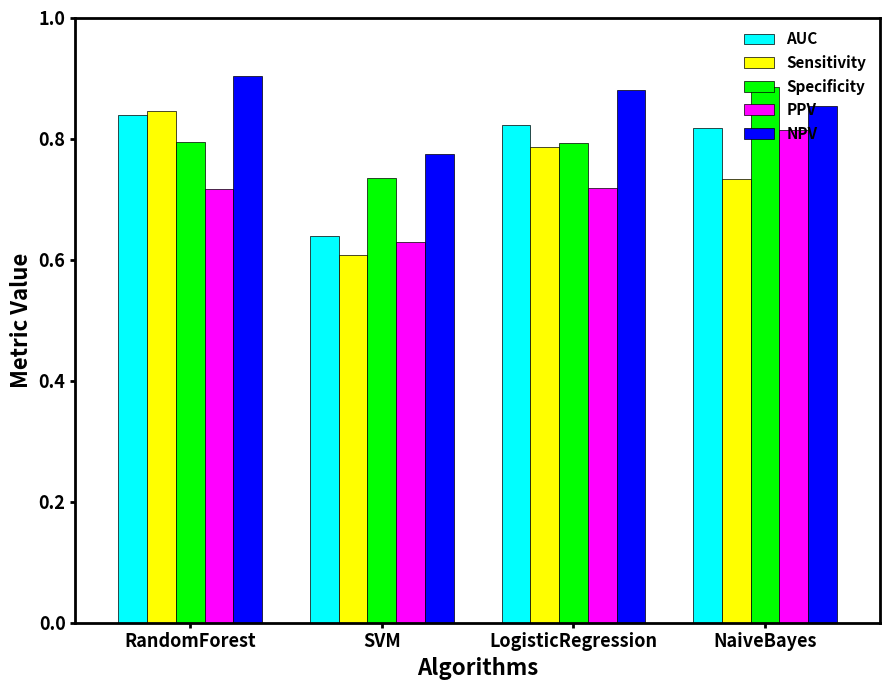

Which series has the widest spread of values?

Sensitivity